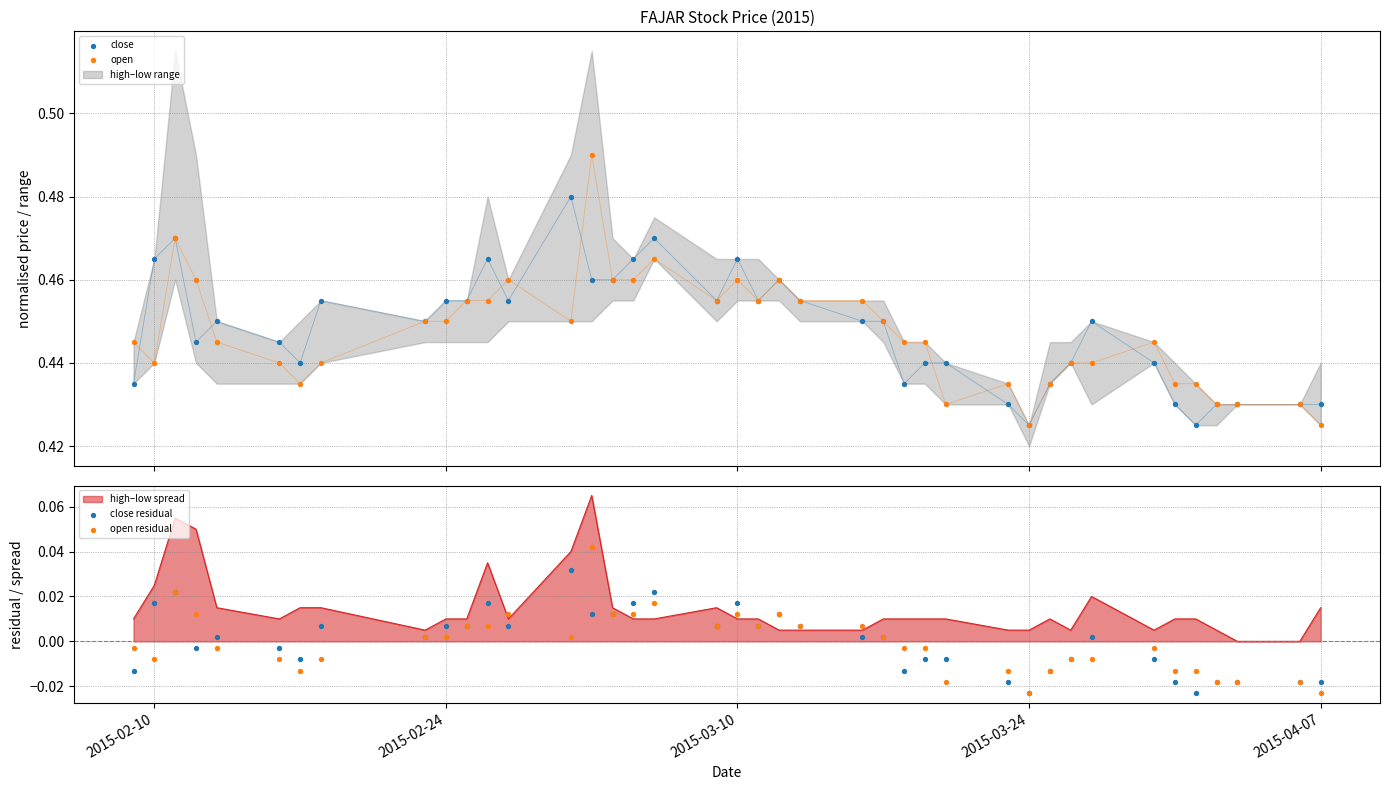

Is the value of close at 12 greater than the value of open residual at 28?

Yes